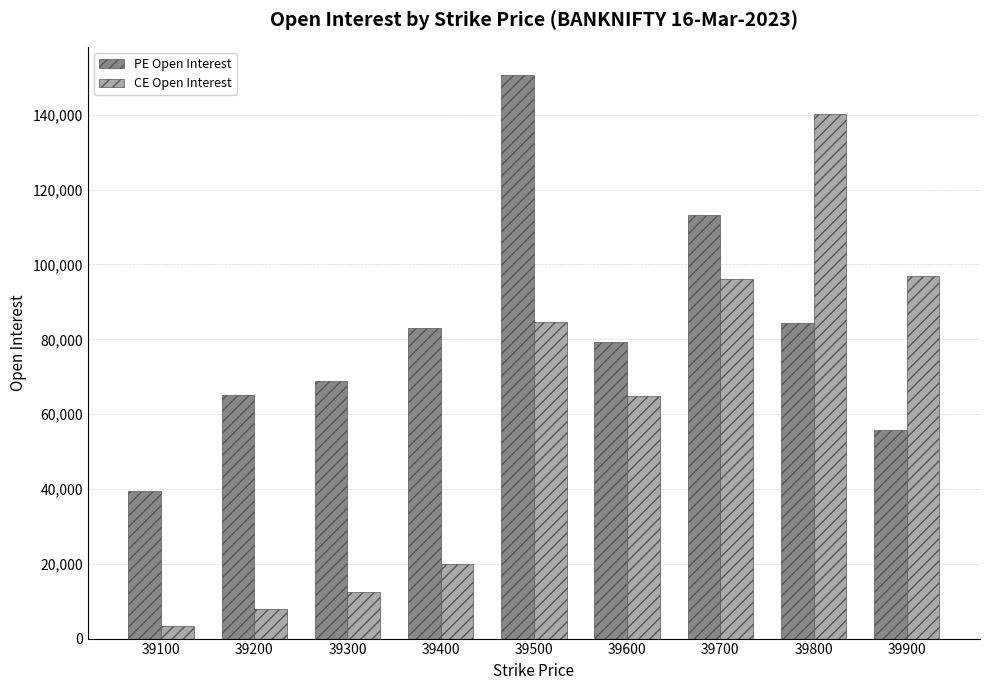

The CE Open Interest series shows 64758 at 39600. True or false?

True